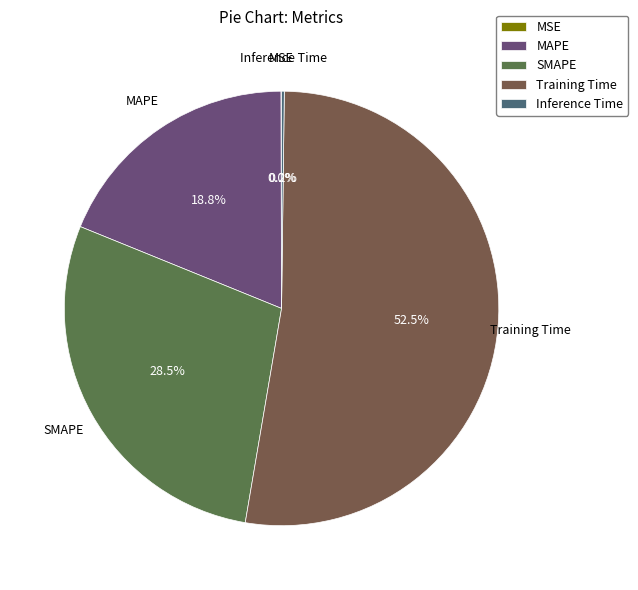

Between Training Time and SMAPE, which is larger?

Training Time